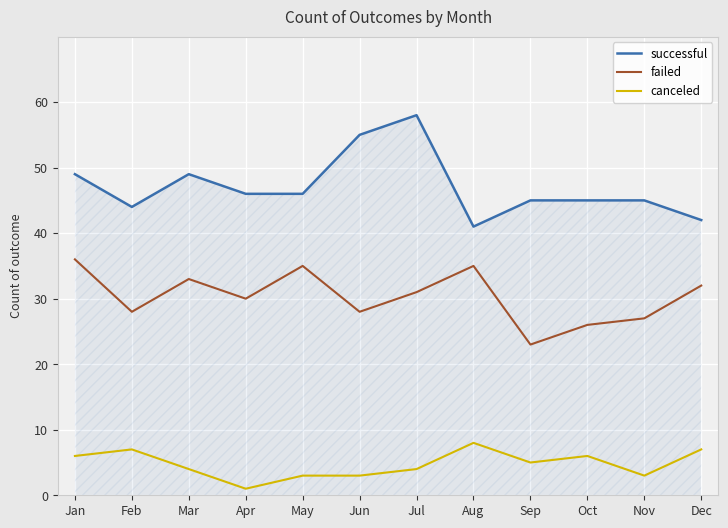

List the series in order of their overall mean, lowest first.

canceled, failed, successful